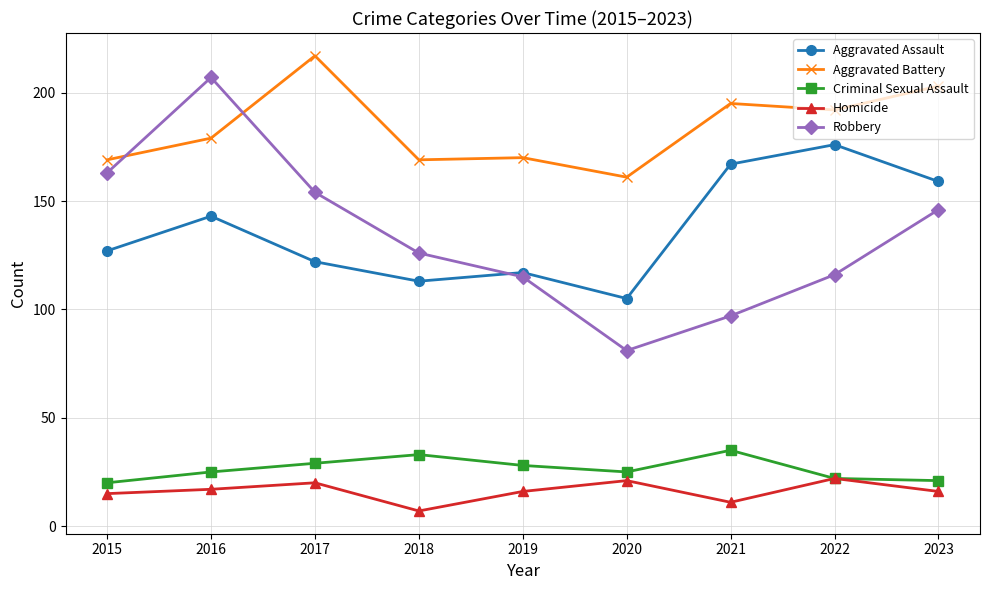

True or false: Aggravated Battery and Homicide intersect in this chart.

False